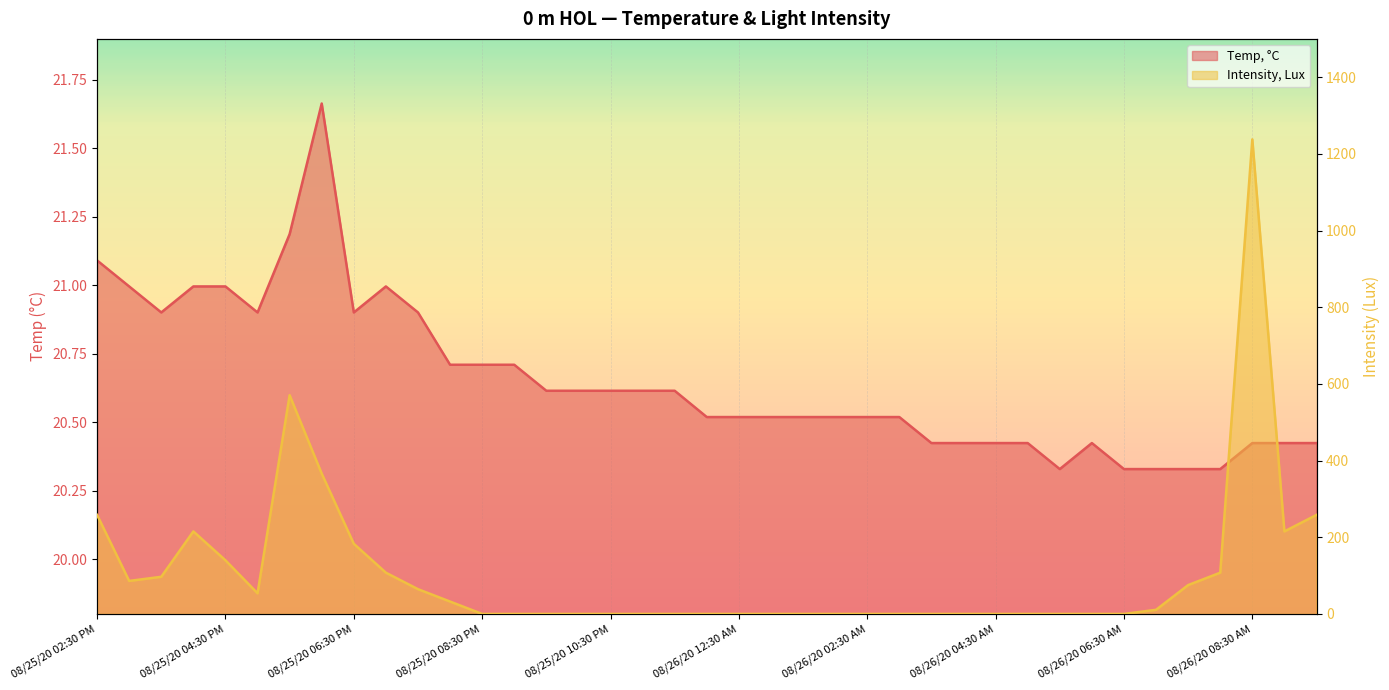

Reading right to left, extract all data points from this chart.

Temp, °C: 08/26/20 09:30 AM=20.4	08/26/20 09:00 AM=20.4	08/26/20 08:30 AM=20.4	08/26/20 08:00 AM=20.3	08/26/20 07:30 AM=20.3	08/26/20 07:00 AM=20.3	08/26/20 06:30 AM=20.3	08/26/20 06:00 AM=20.4	08/26/20 05:30 AM=20.3	08/26/20 05:00 AM=20.4	08/26/20 04:30 AM=20.4	08/26/20 04:00 AM=20.4	08/26/20 03:30 AM=20.4	08/26/20 03:00 AM=20.5	08/26/20 02:30 AM=20.5	08/26/20 02:00 AM=20.5	08/26/20 01:30 AM=20.5	08/26/20 01:00 AM=20.5	08/26/20 12:30 AM=20.5	08/26/20 12:00 AM=20.5	08/25/20 11:30 PM=20.6	08/25/20 11:00 PM=20.6	08/25/20 10:30 PM=20.6	08/25/20 10:00 PM=20.6	08/25/20 09:30 PM=20.6	08/25/20 09:00 PM=20.7	08/25/20 08:30 PM=20.7	08/25/20 08:00 PM=20.7	08/25/20 07:30 PM=20.9	08/25/20 07:00 PM=21.0	08/25/20 06:30 PM=20.9	08/25/20 06:00 PM=21.7	08/25/20 05:30 PM=21.2	08/25/20 05:00 PM=20.9	08/25/20 04:30 PM=21.0	08/25/20 04:00 PM=21.0	08/25/20 03:30 PM=20.9	08/25/20 03:00 PM=21.0	08/25/20 02:30 PM=21.1
Intensity, Lux: 08/26/20 09:30 AM=258.3	08/26/20 09:00 AM=215.3	08/26/20 08:30 AM=1237.9	08/26/20 08:00 AM=107.6	08/26/20 07:30 AM=75.3	08/26/20 07:00 AM=10.8	08/26/20 06:30 AM=0.0	08/26/20 06:00 AM=0.0	08/26/20 05:30 AM=0.0	08/26/20 05:00 AM=0.0	08/26/20 04:30 AM=0.0	08/26/20 04:00 AM=0.0	08/26/20 03:30 AM=0.0	08/26/20 03:00 AM=0.0	08/26/20 02:30 AM=0.0	08/26/20 02:00 AM=0.0	08/26/20 01:30 AM=0.0	08/26/20 01:00 AM=0.0	08/26/20 12:30 AM=0.0	08/26/20 12:00 AM=0.0	08/25/20 11:30 PM=0.0	08/25/20 11:00 PM=0.0	08/25/20 10:30 PM=0.0	08/25/20 10:00 PM=0.0	08/25/20 09:30 PM=0.0	08/25/20 09:00 PM=0.0	08/25/20 08:30 PM=0.0	08/25/20 08:00 PM=32.3	08/25/20 07:30 PM=64.6	08/25/20 07:00 PM=107.6	08/25/20 06:30 PM=183.0	08/25/20 06:00 PM=366.0	08/25/20 05:30 PM=570.5	08/25/20 05:00 PM=53.8	08/25/20 04:30 PM=139.9	08/25/20 04:00 PM=215.3	08/25/20 03:30 PM=96.9	08/25/20 03:00 PM=86.1	08/25/20 02:30 PM=258.3